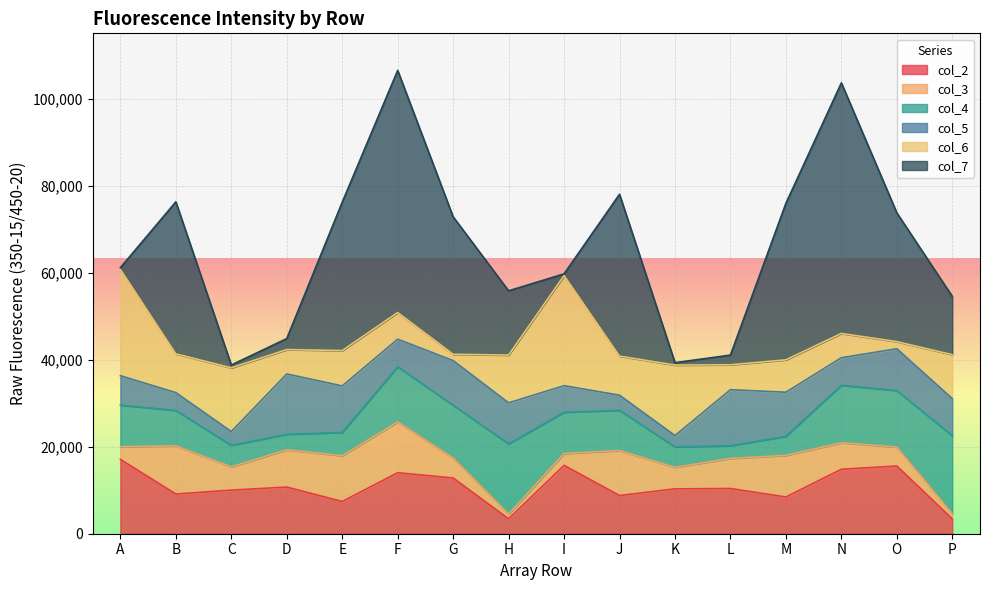

True or false: col_4 and col_7 cross at least once.

True